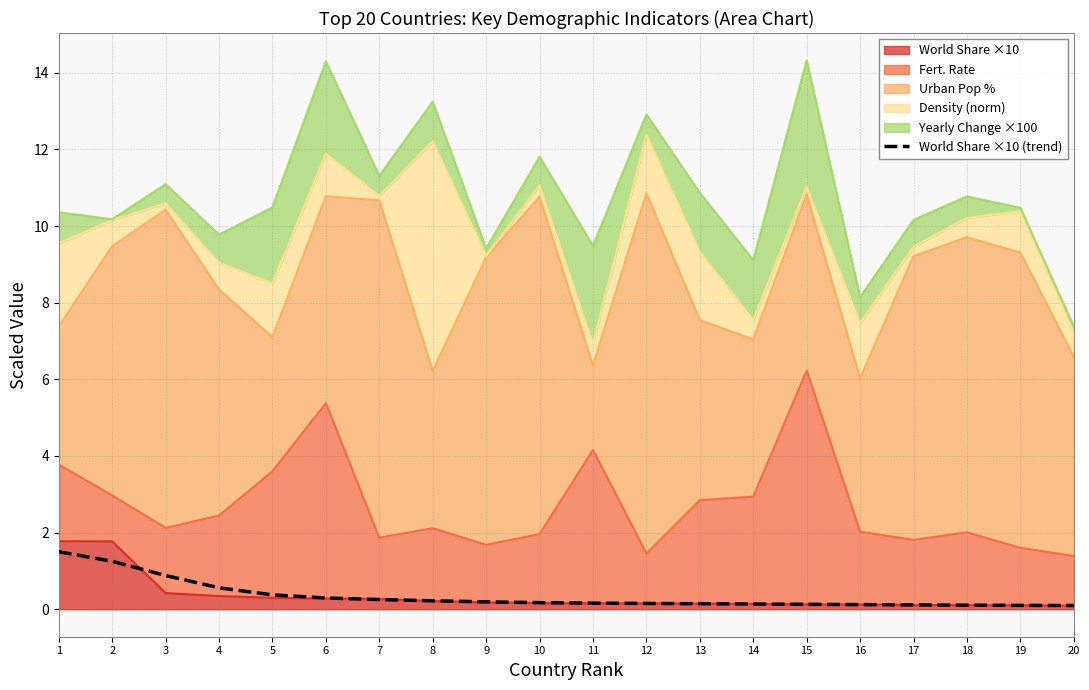

What is the average value?

0.3